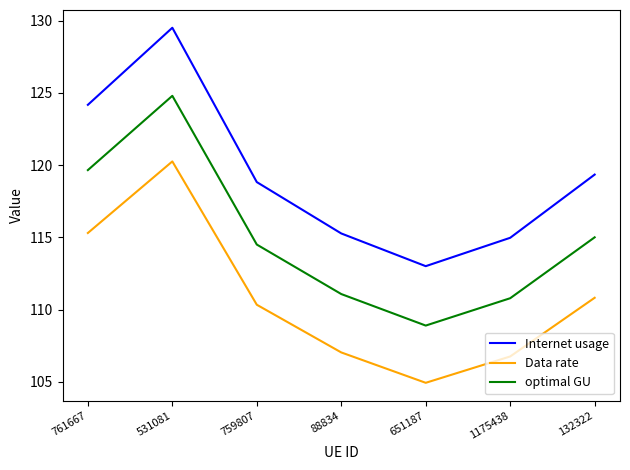

True or false: optimal GU has a value of 148.0 at 88834.

False